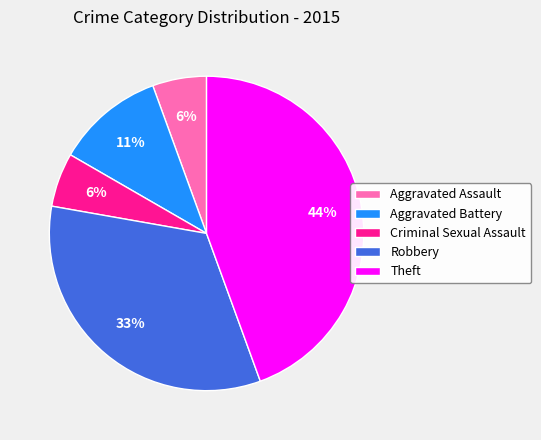

Is the sum of Robbery and Criminal Sexual Assault greater than half?

No